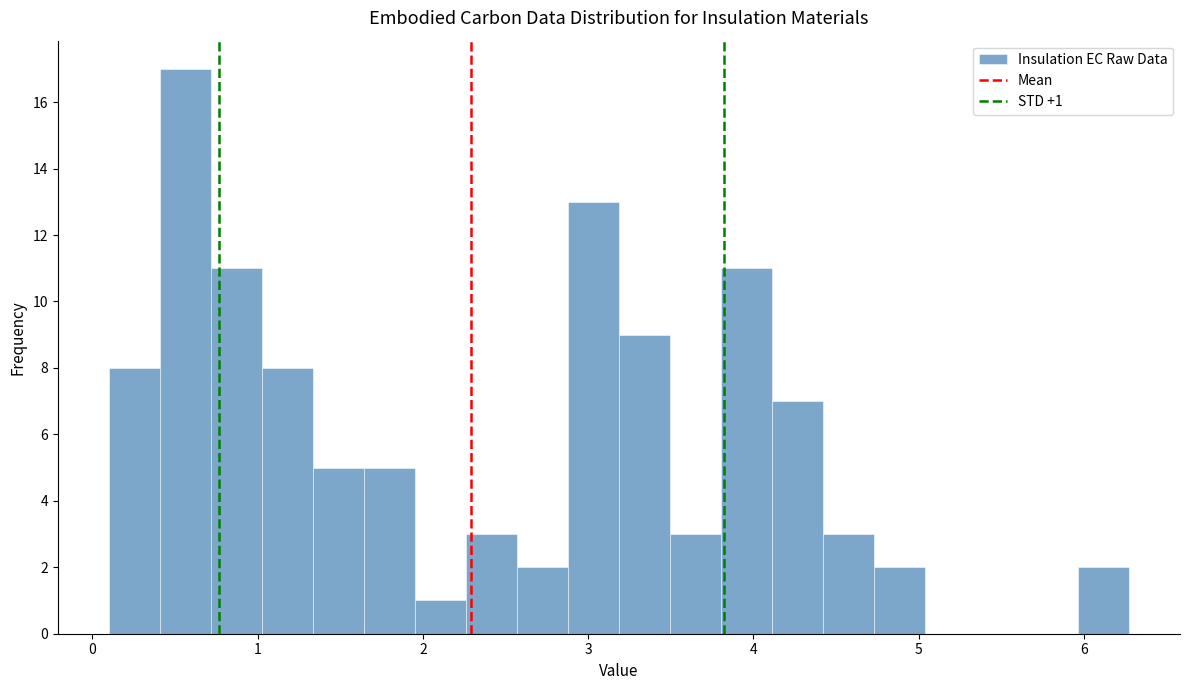

Around what value on the x-axis is the tallest bar? Give the approximate position of its centre, as read against the axis.

0.6